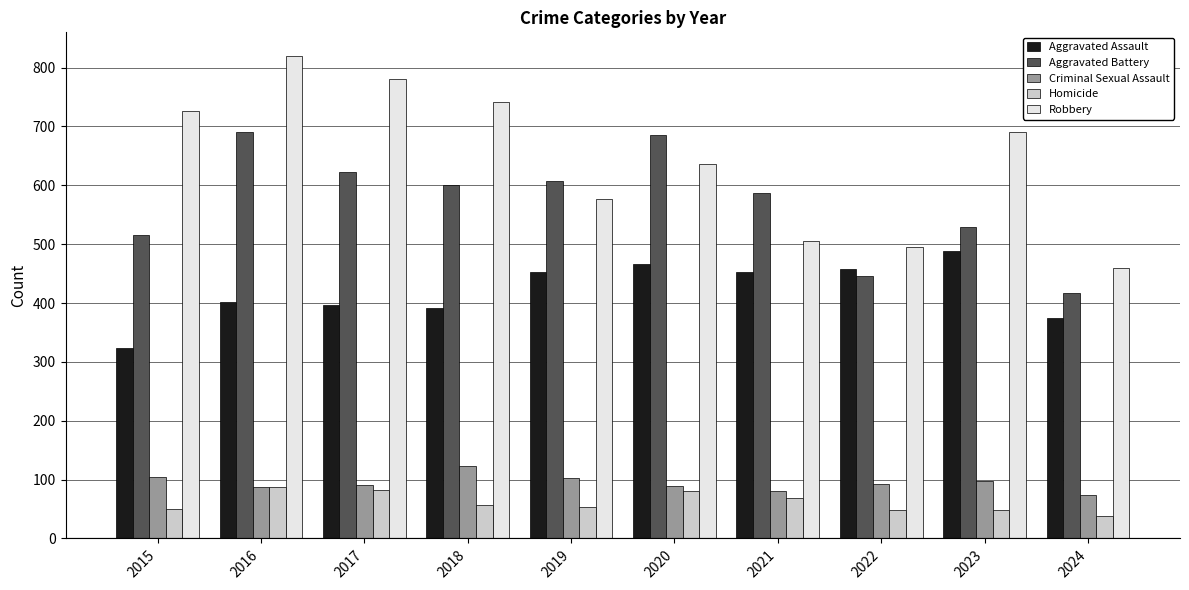

How many bars are there in total?

50